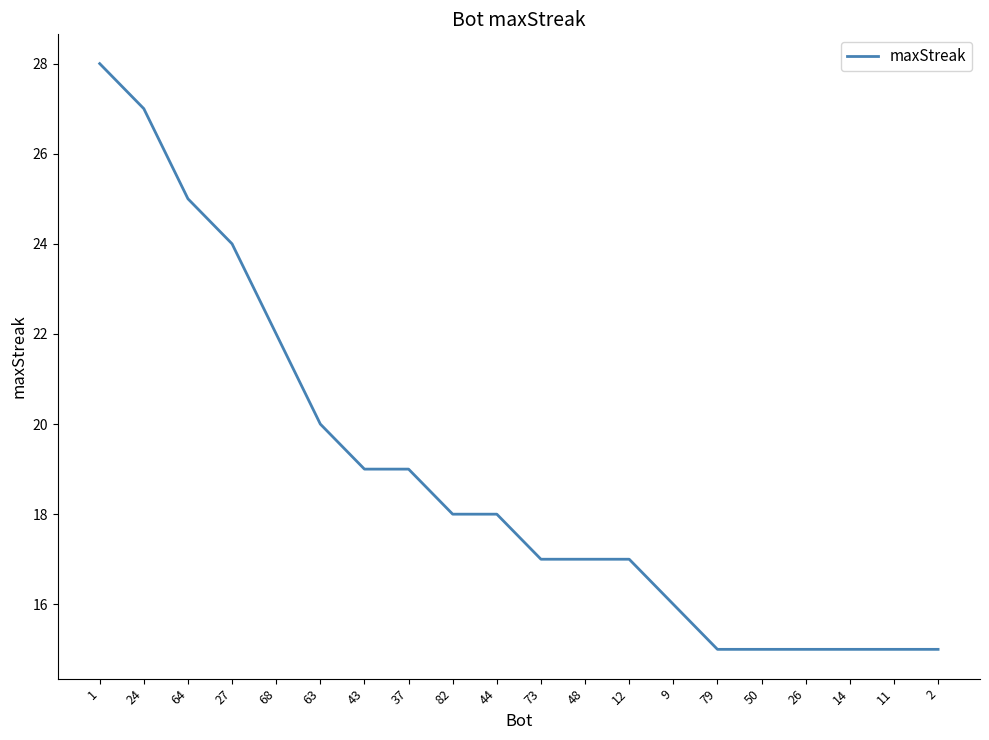

How many distinct data groups are displayed?

1